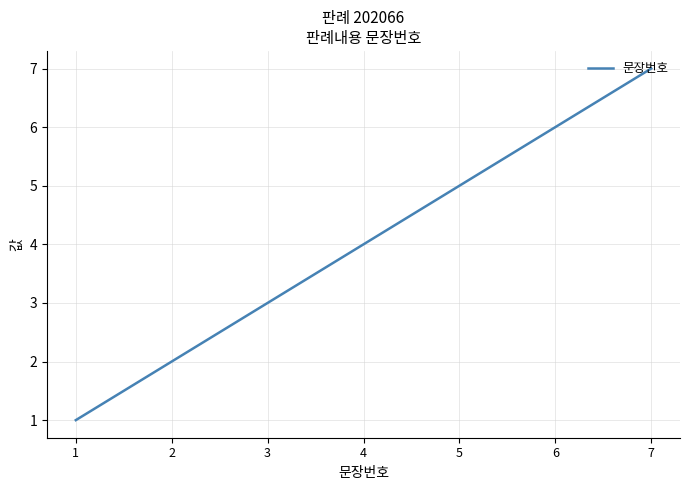

Reading left to right, transcribe all the data shown in this chart.

1	2	3	4	5	6	7